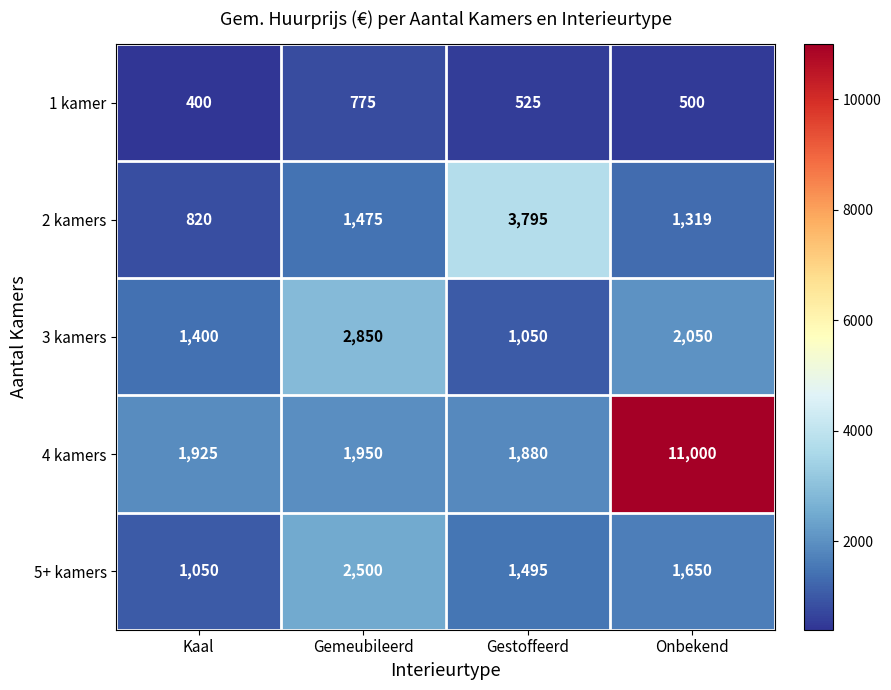

Which label corresponds to the smallest value in the chart?

Kaal